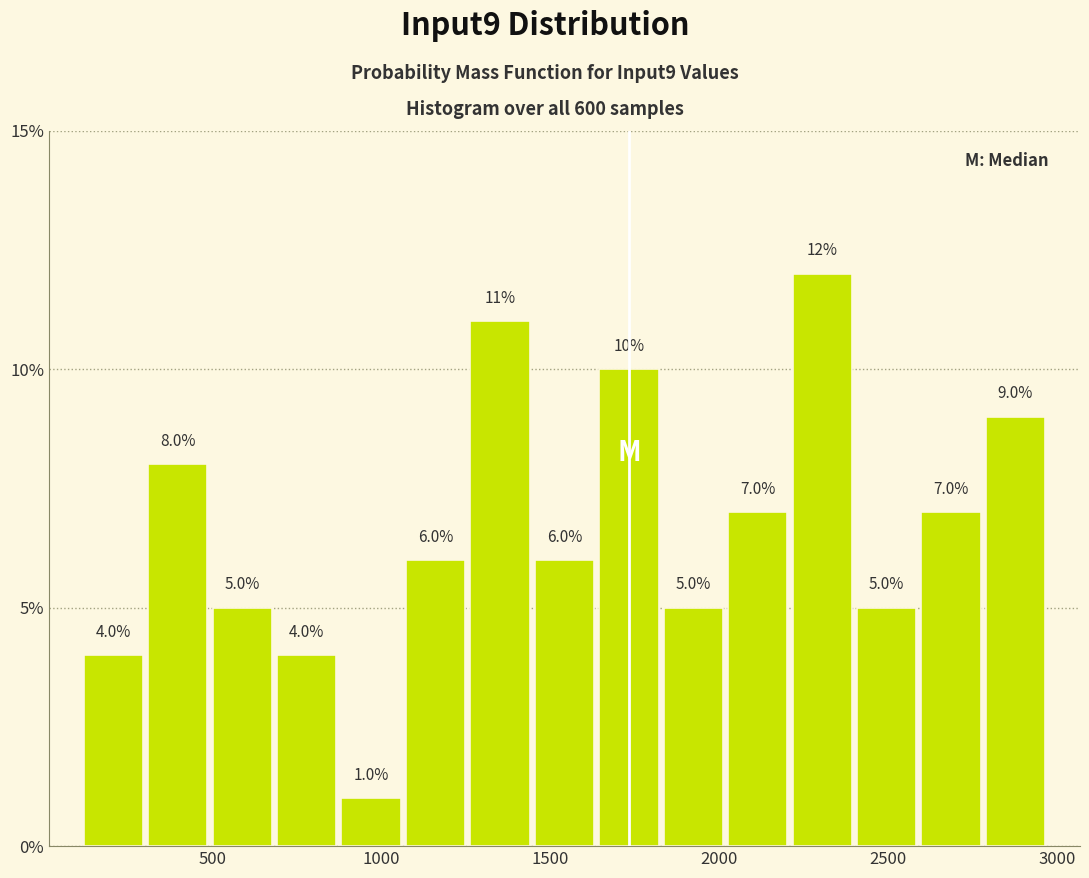

Around what value on the x-axis is the tallest bar? Give the approximate position of its centre, as read against the axis.

2300